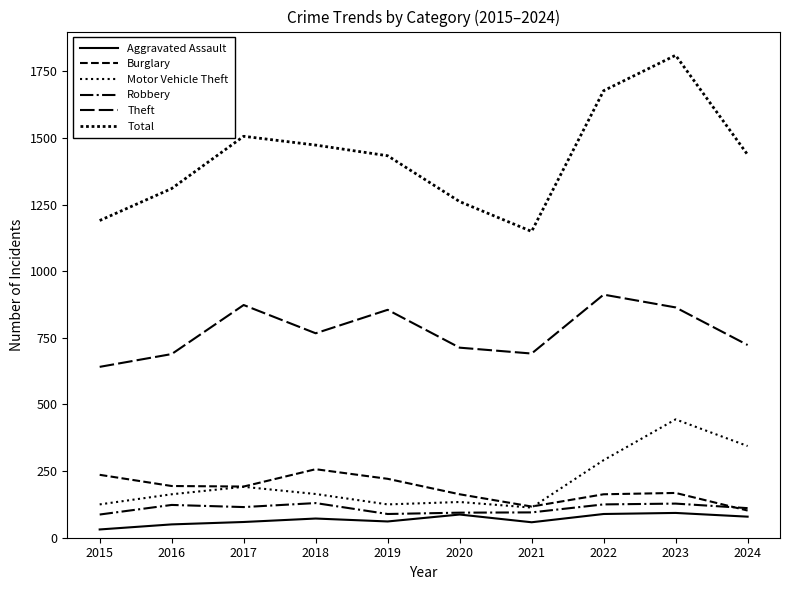

Is this an area chart (filled region under the line)?

No